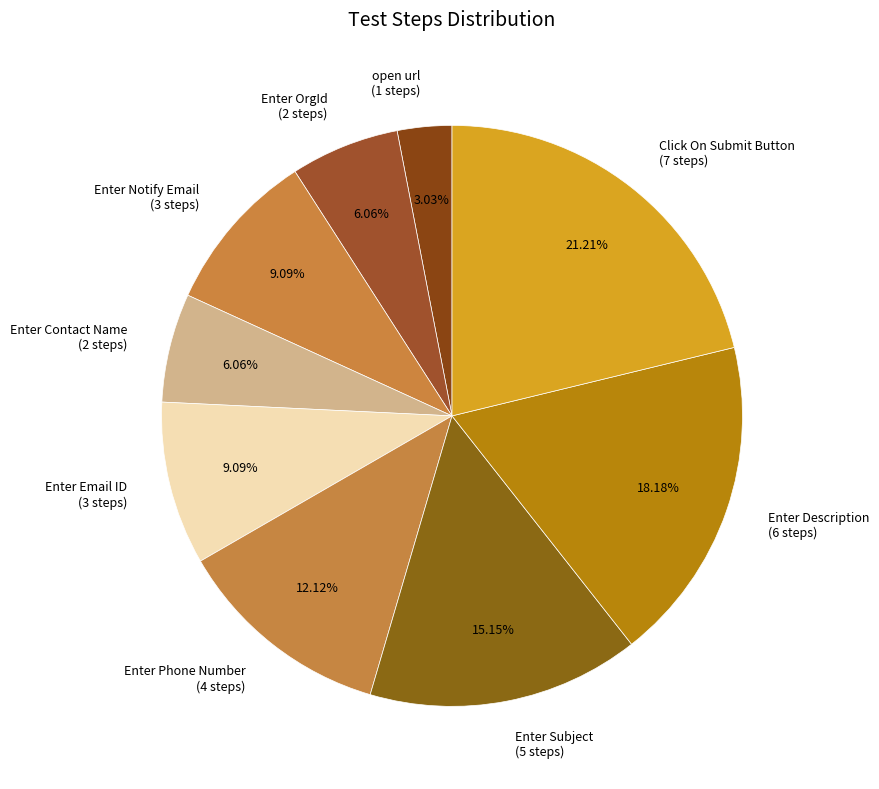

Count the number of slices in the pie.

9